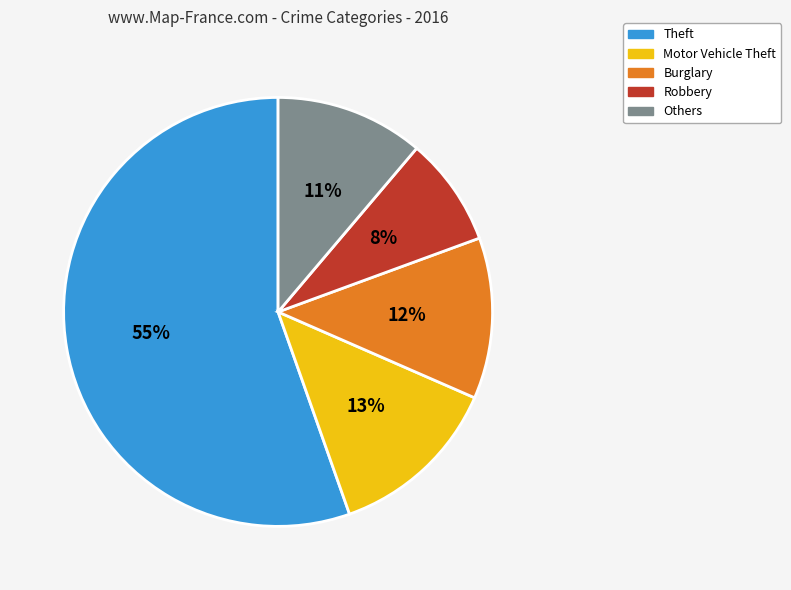

To the nearest percent, what is the average slice percentage?

20%